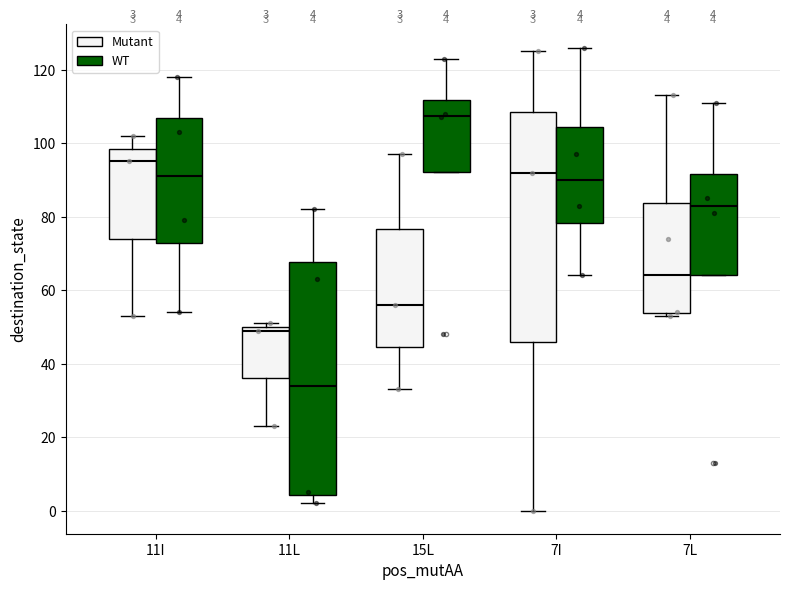

Which box's median line is the lowest?

11L (WT)